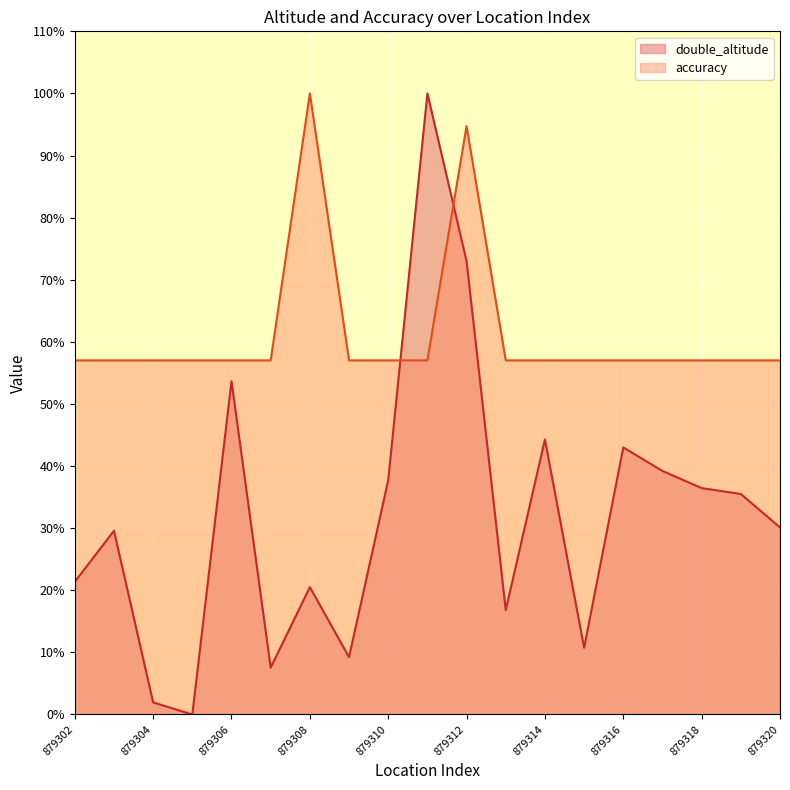

True or false: accuracy and double_altitude intersect in this chart.

True